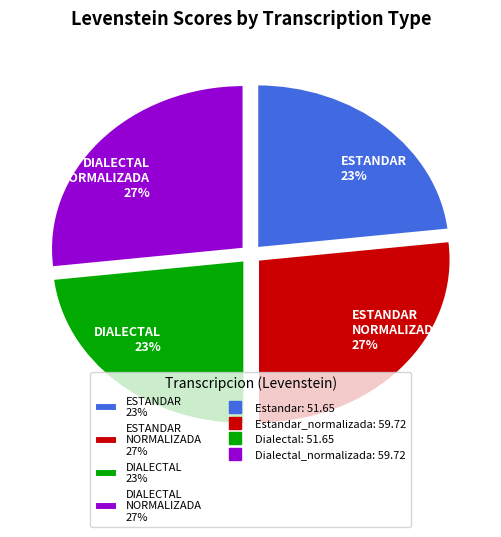

To the nearest percent, what portion does DIALECTAL NORMALIZADA 27% represent?

27%